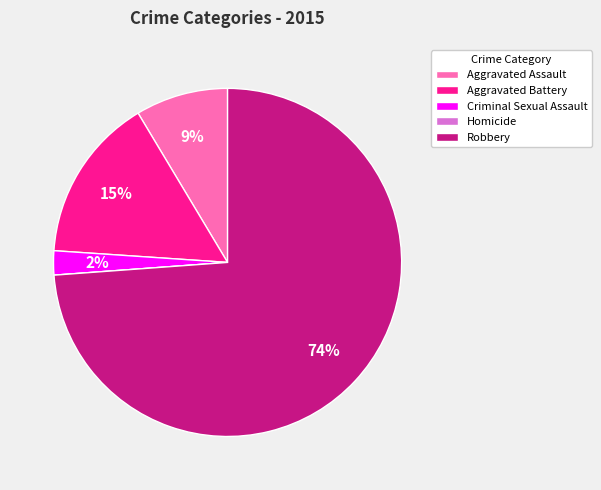

Is it true that Aggravated Battery is 15% of the pie?

True